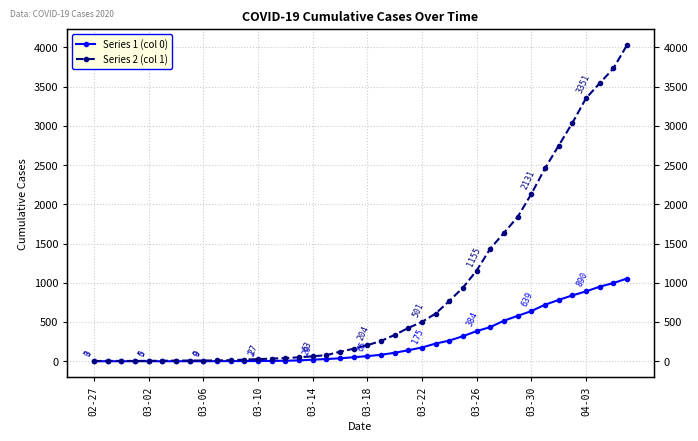

Reading left to right, list all the values displayed in this chart.

Series 1 (col 0): 0	0	0	0	0	0	0	0	0	1	2	2	2	4	6	11	20	28	37	51	65	82	108	140	175	225	263	319	384	435	517	578	639	720	781	839	890	950	996	1054
Series 2 (col 1): 3	4	4	4	5	6	8	9	9	10	14	20	27	33	40	50	63	77	121	159	204	258	335	424	501	607	768	938	1155	1435	1636	1838	2131	2457	2747	3035	3351	3542	3731	4028